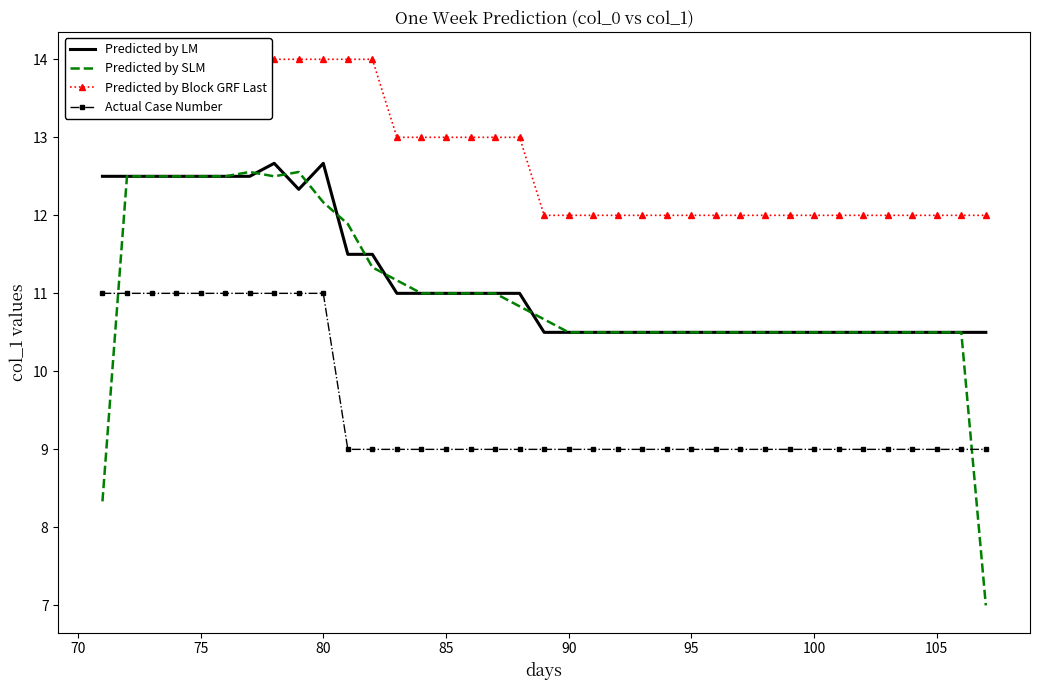

List the series in order of their peak value, lowest first.

Actual Case Number, Predicted by SLM, Predicted by LM, Predicted by Block GRF Last